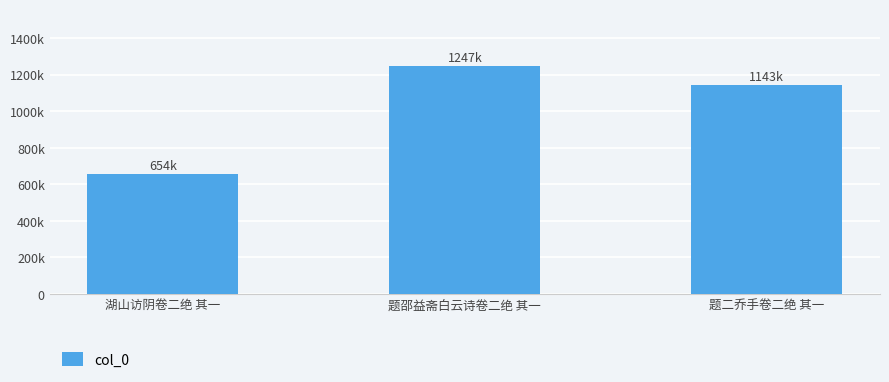

The value at 题二乔手卷二绝 其一 is 1143483. True or false?

True